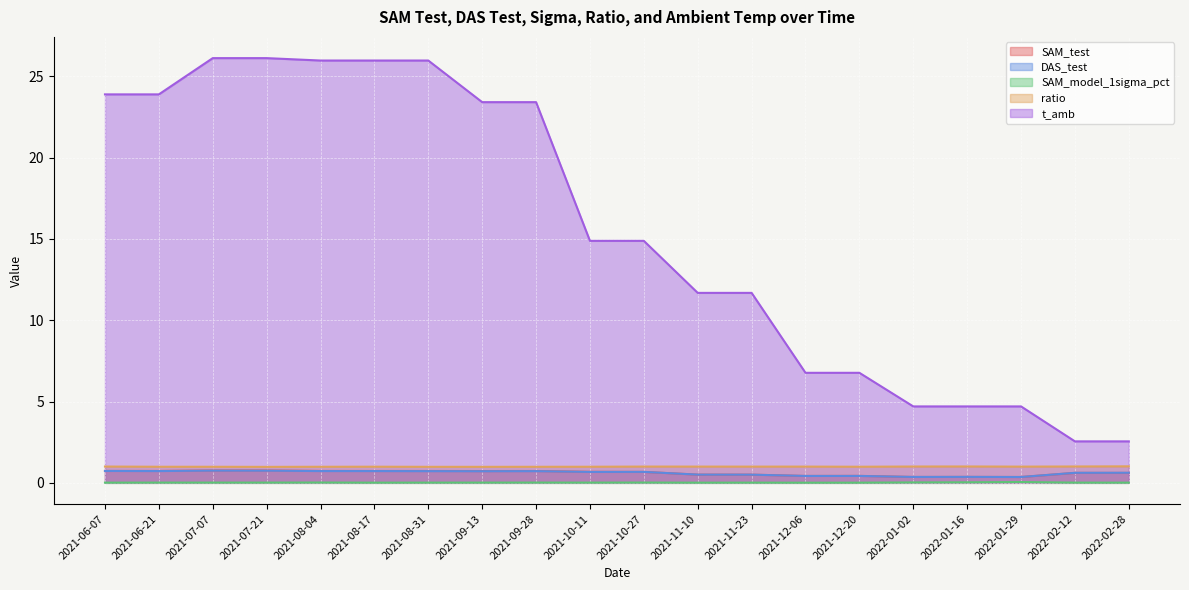

Is it true that SAM_model_1sigma_pct equals 0.0 at 2021-12-20?

False